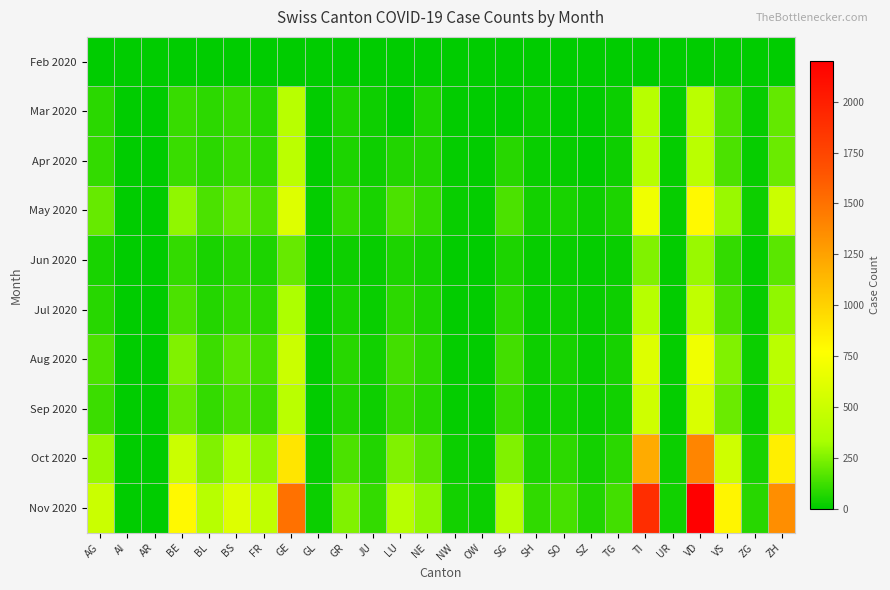

Count the number of data series in this chart.

10